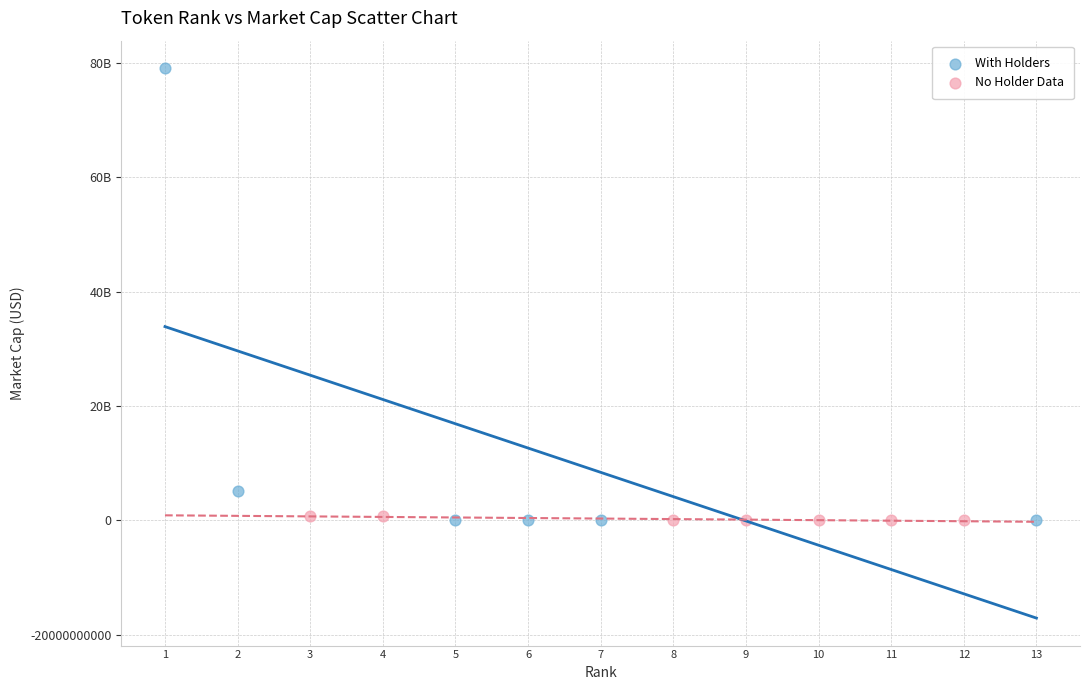

Which series has the largest Y range (max minus min)?

With Holders